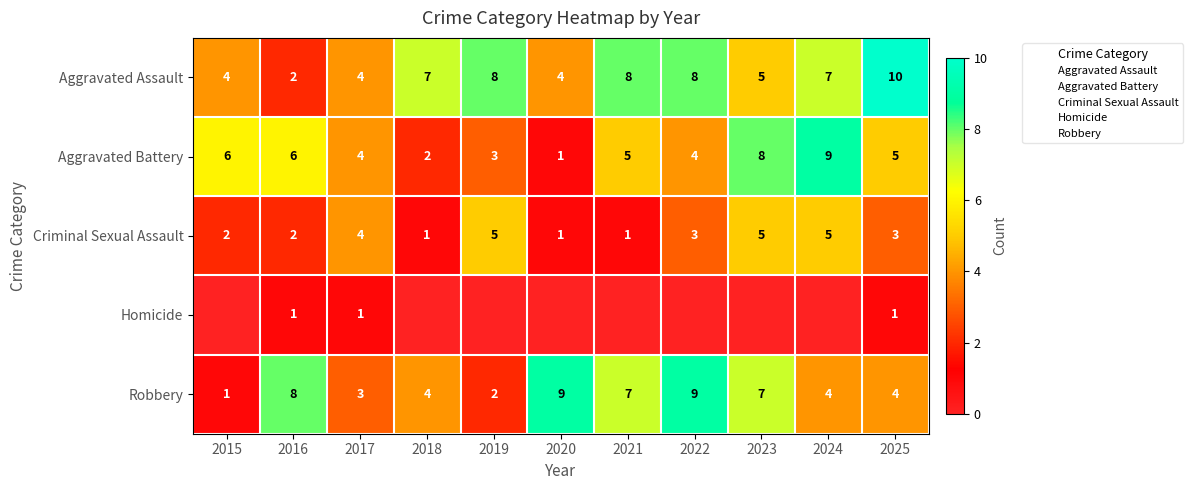

What value does the Aggravated Assault series have at 2022?

8